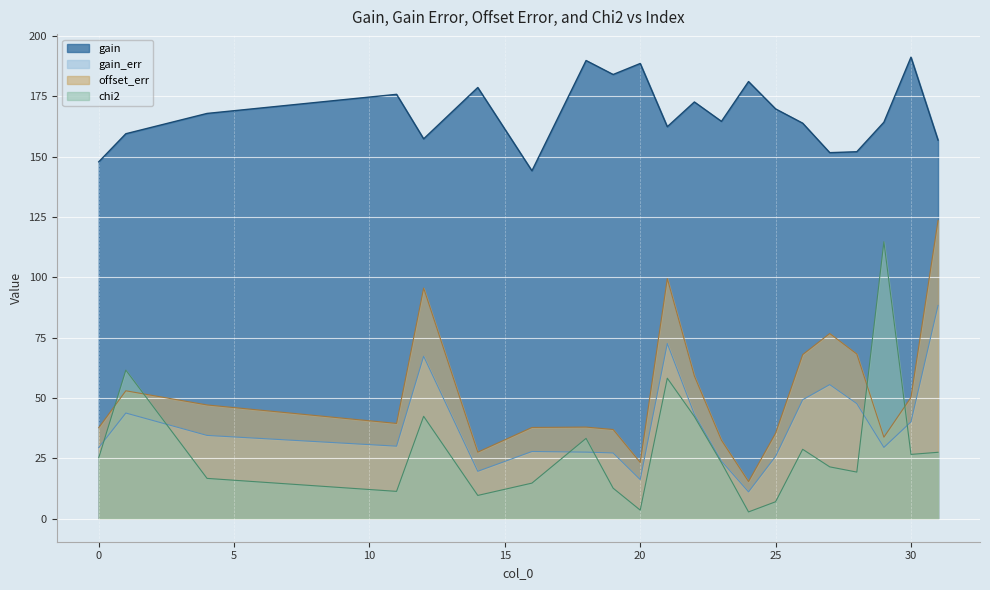

How many interior local peaks does the gain series have?

7